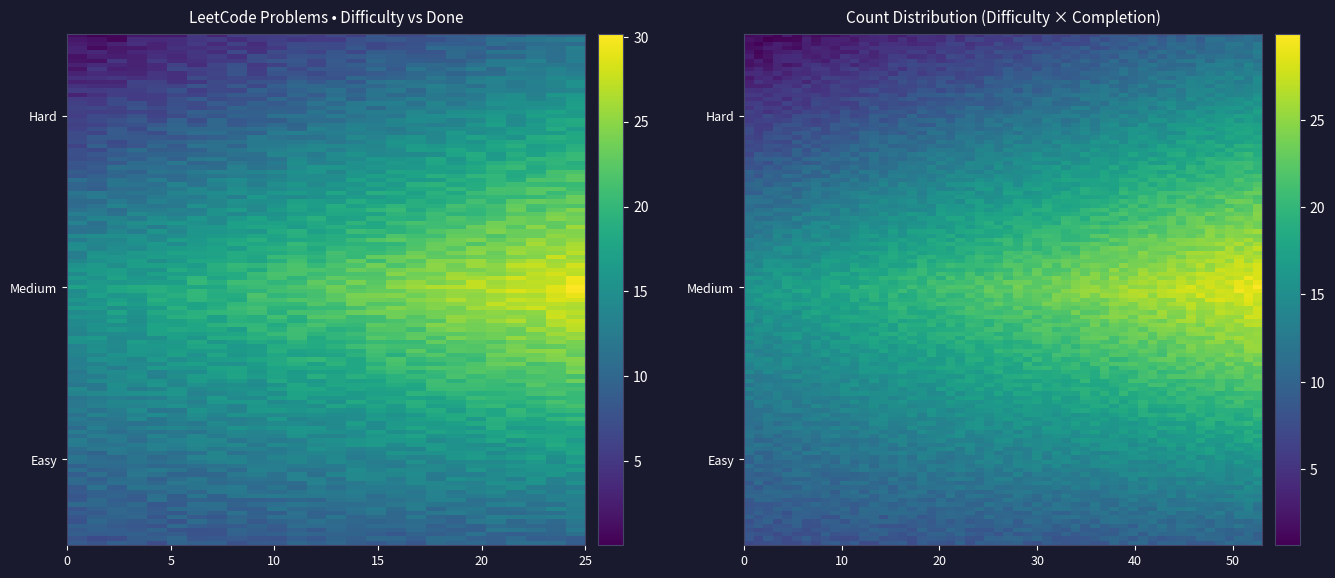

Read the value at Hard_FALSE, to the nearest 10.

10